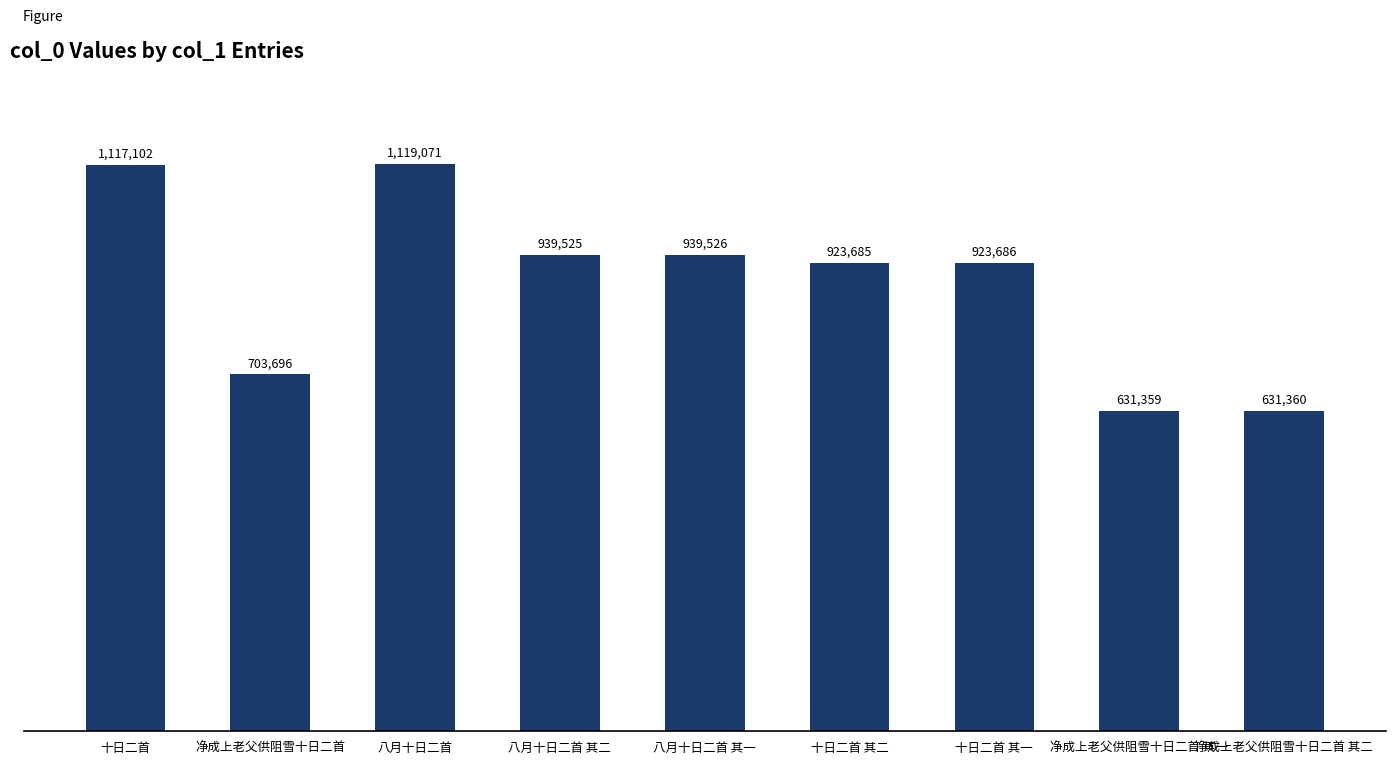

Which category has the lowest value across all series?

净成上老父供阻雪十日二首 其一